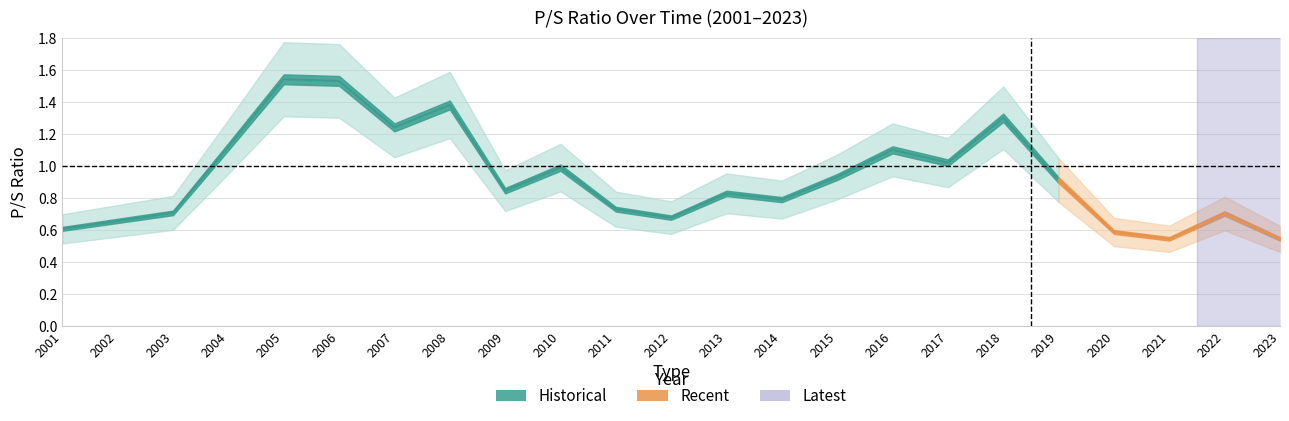

What is the difference between the second highest and minimum values?

1.0